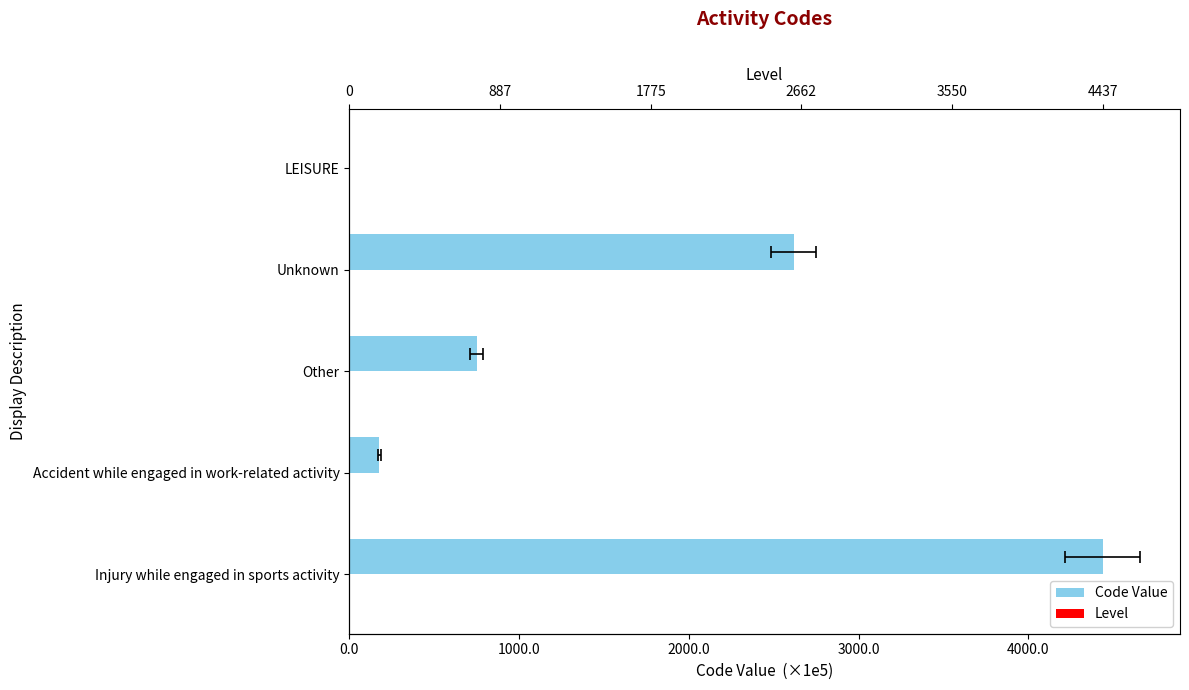

Reading right to left, what are all the values shown in this chart?

Code Value: 1.0	261665006.0	74964007.0	17542004.0	443786003.0
Level: 0.3	0.3	0.3	0.3	0.3